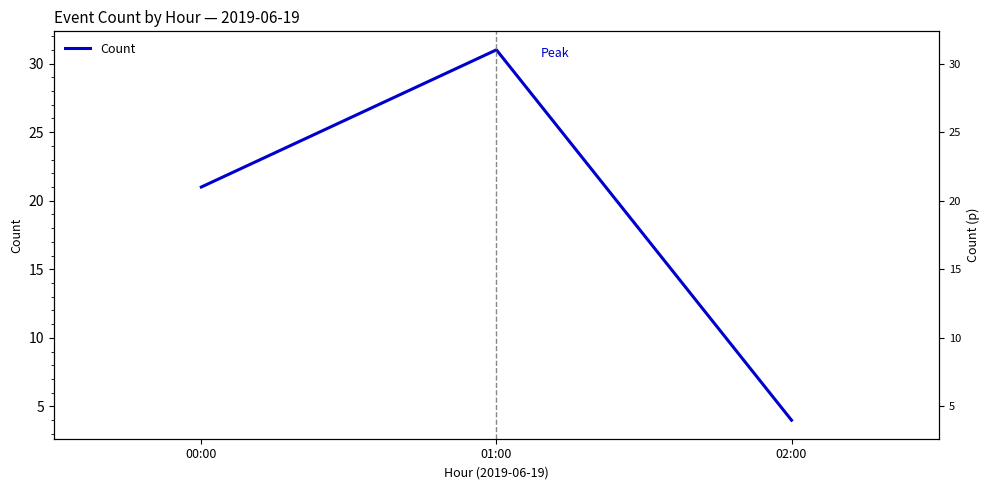

What is the greatest value displayed?

31